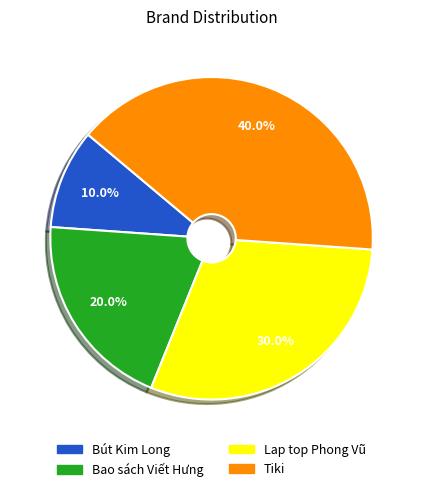

Is there any slice that represents more than half of the pie?

No